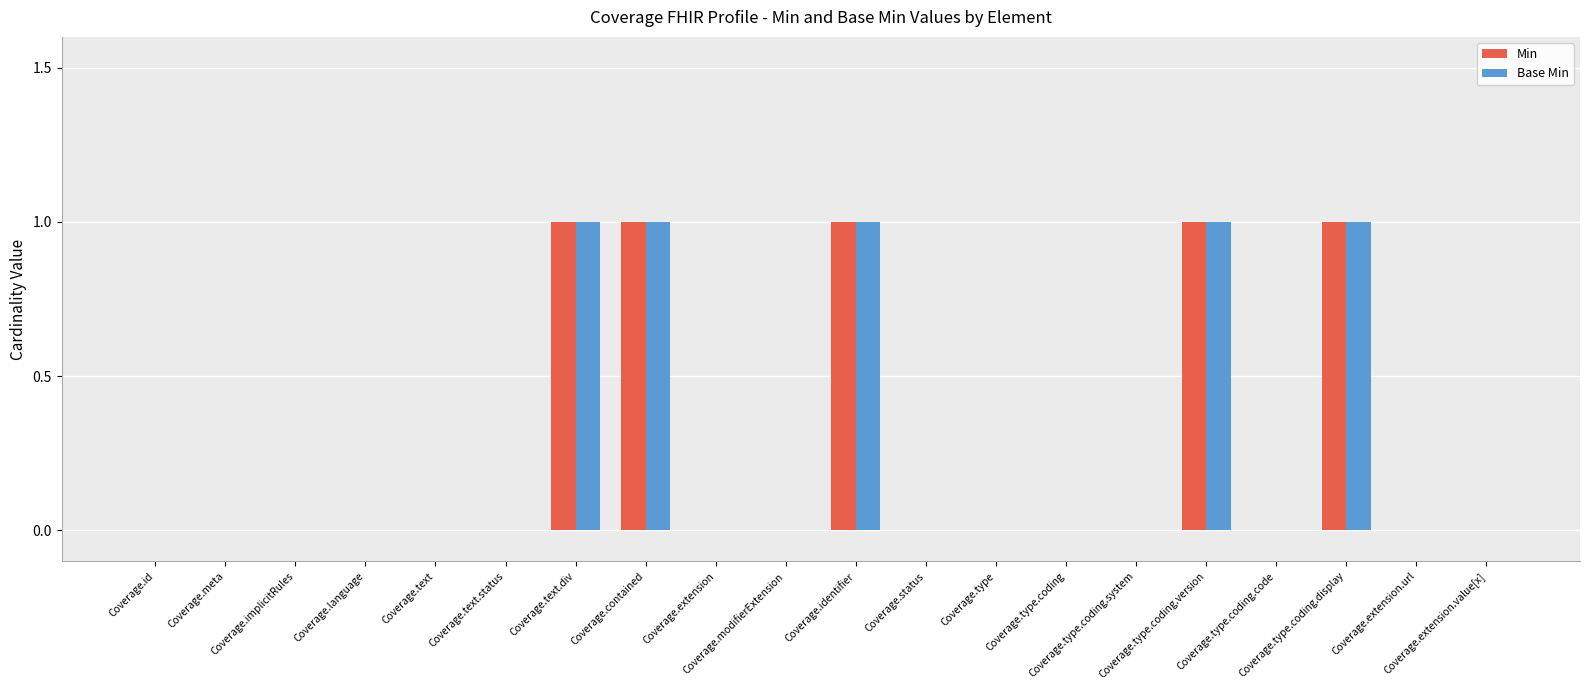

What is the sum of all Base Min values?

5